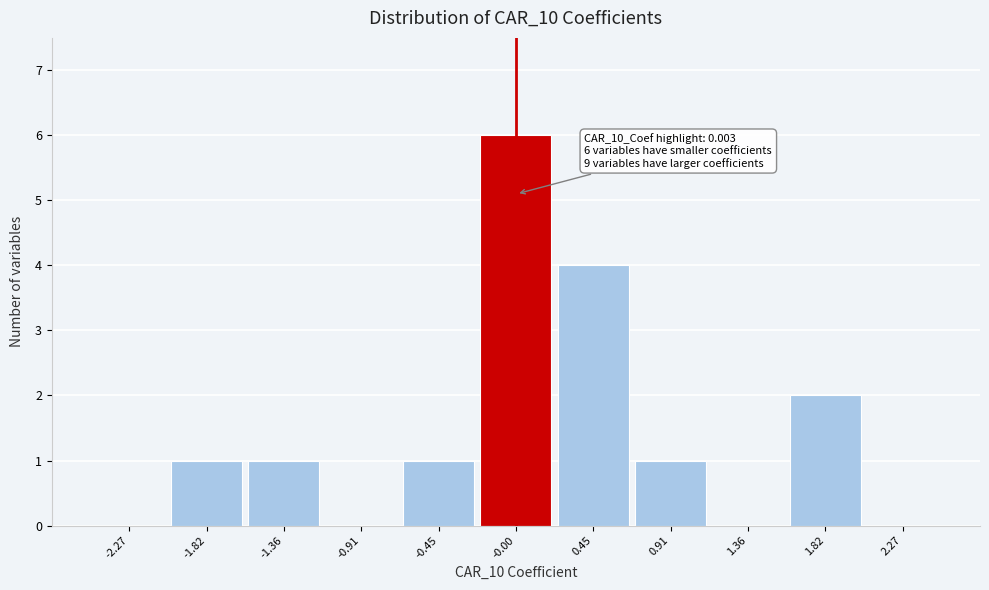

Which range on the x-axis has the tallest bar?

-0.25 to 0.25